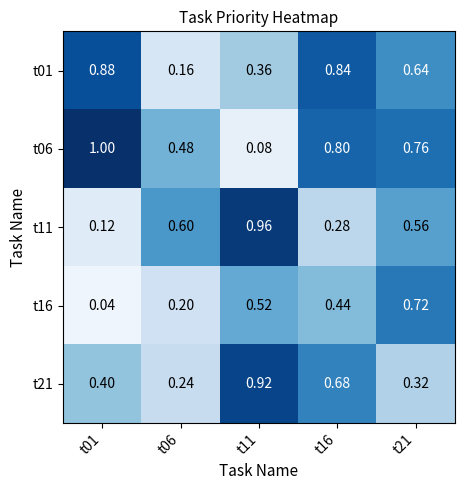

What is the maximum value shown in the chart?

1.0